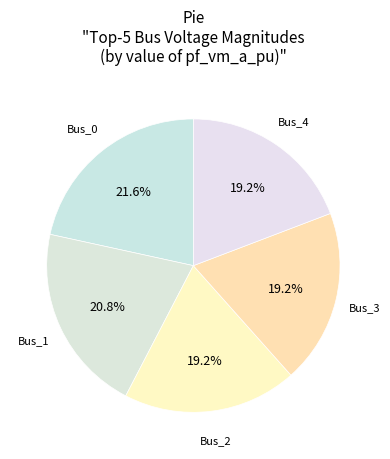

Is there any slice that represents more than half of the pie?

No